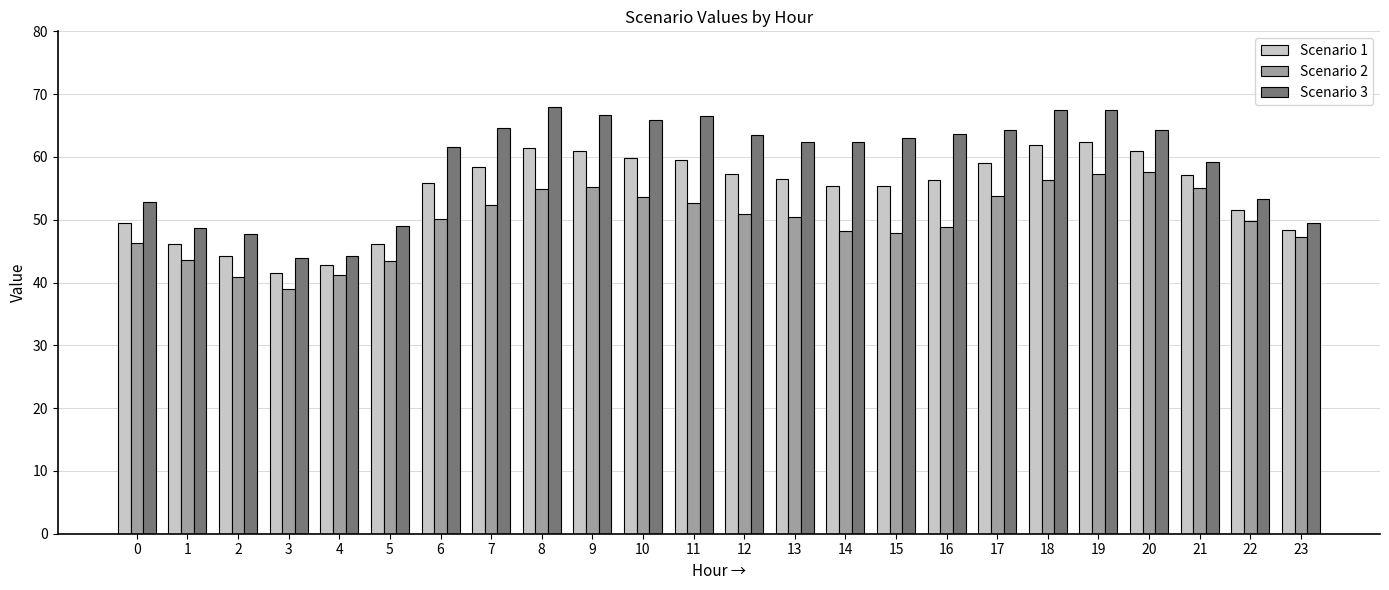

Read the Scenario 1 value at 1.

46.2